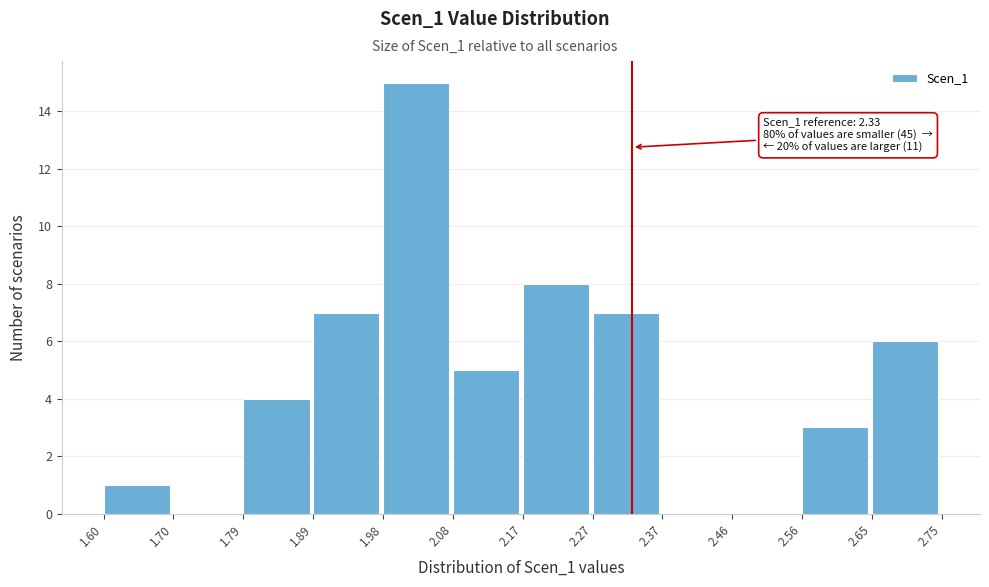

Which range on the x-axis has the tallest bar?

1.98 to 2.08